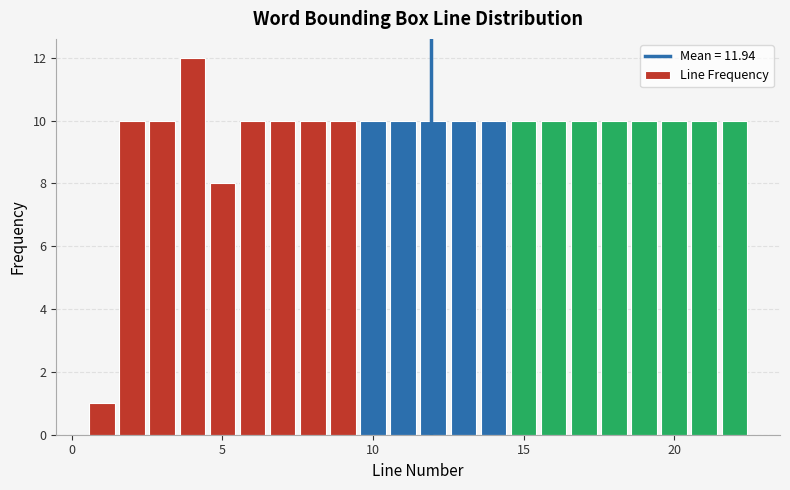

Read against the x-axis, roughly where is the centre of the tallest bar?

4.0